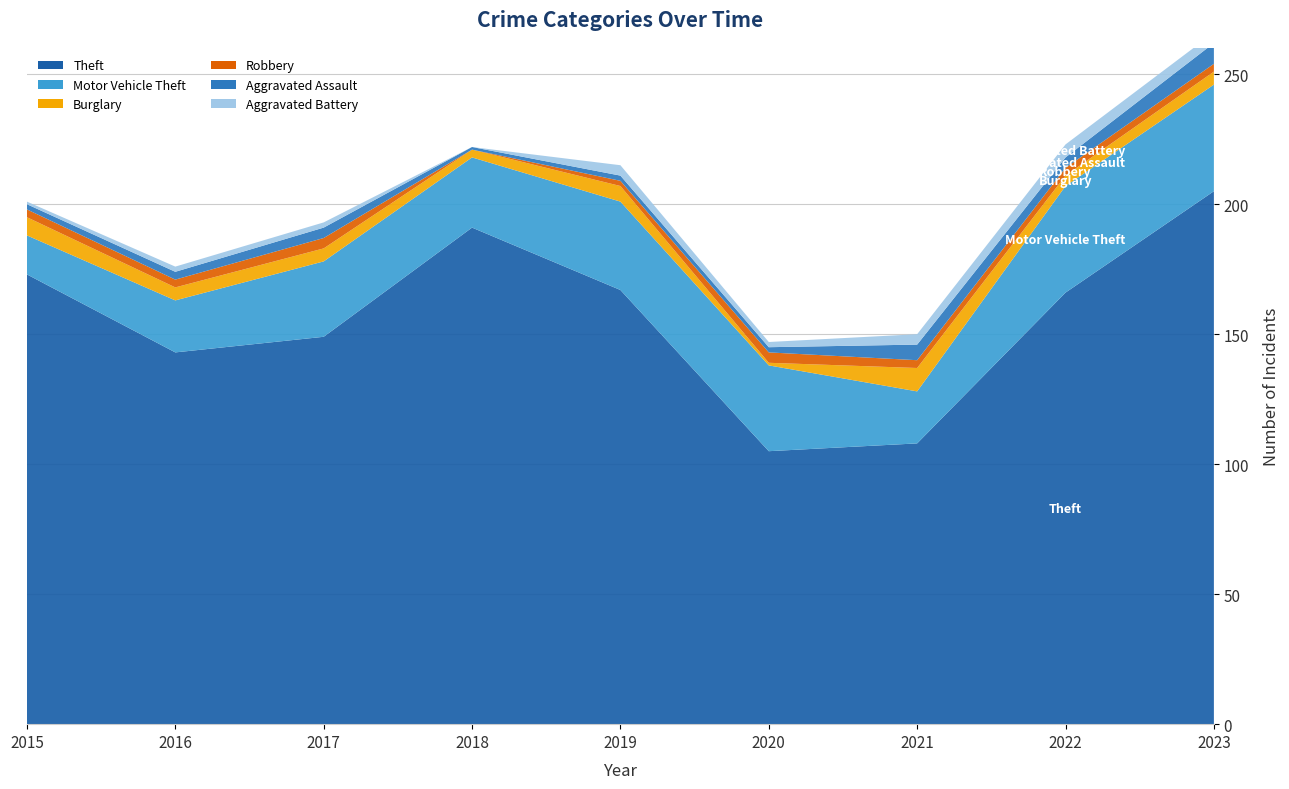

Reading left to right, what are all the values shown in this chart?

Theft: 173	143	149	191	167	105	108	166	205
Motor Vehicle Theft: 15	20	29	27	34	33	20	41	41
Burglary: 7	5	5	3	6	1	9	4	5
Robbery: 3	3	4	0	2	4	3	3	3
Aggravated Assault: 2	3	4	1	2	2	6	4	8
Aggravated Battery: 1	2	2	0	4	2	4	5	4